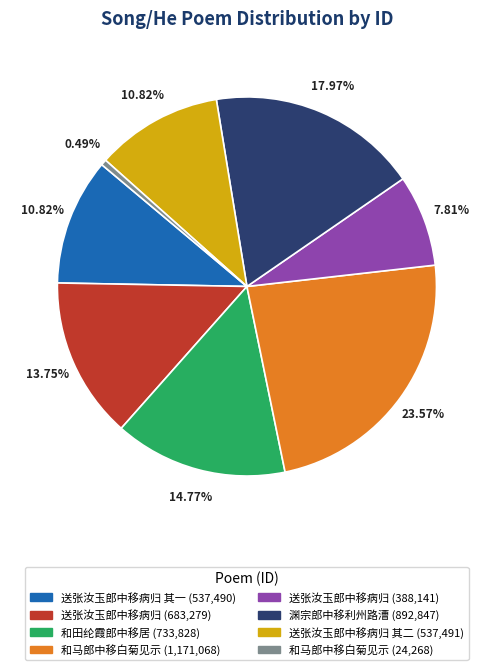

Is there any slice that represents more than half of the pie?

No